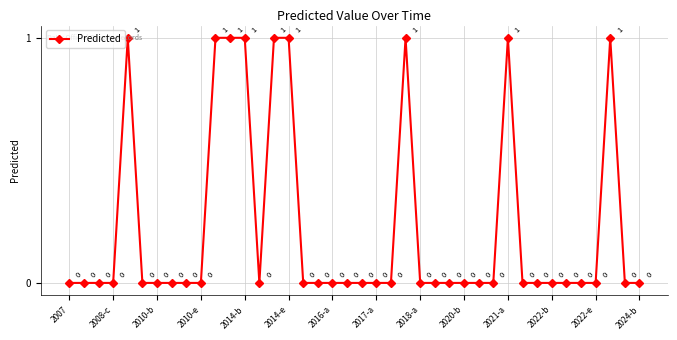

True or false: there are more than 0 points higher than both neighbors.

True